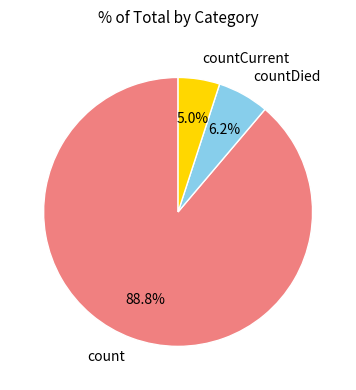

Does count represent more than half of the total?

Yes